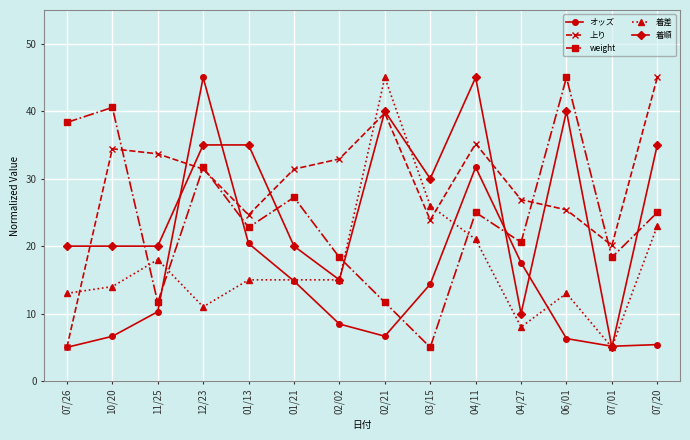

In weight, how many points are lower than both neighbors (excluding endpoints)?

5